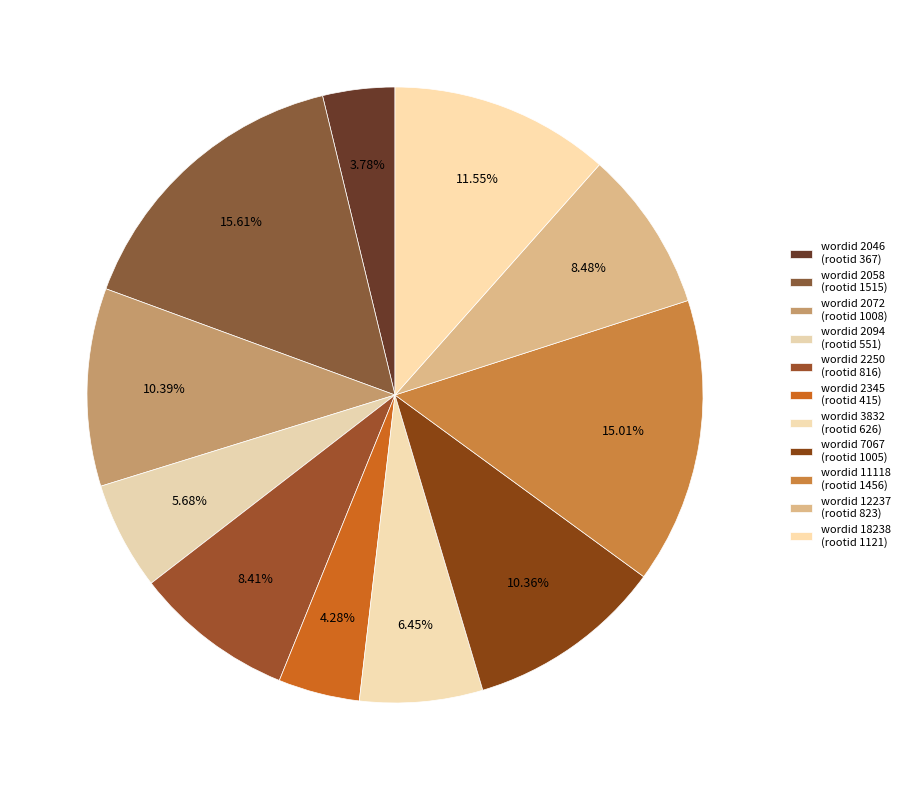

Count the number of slices in the pie.

11